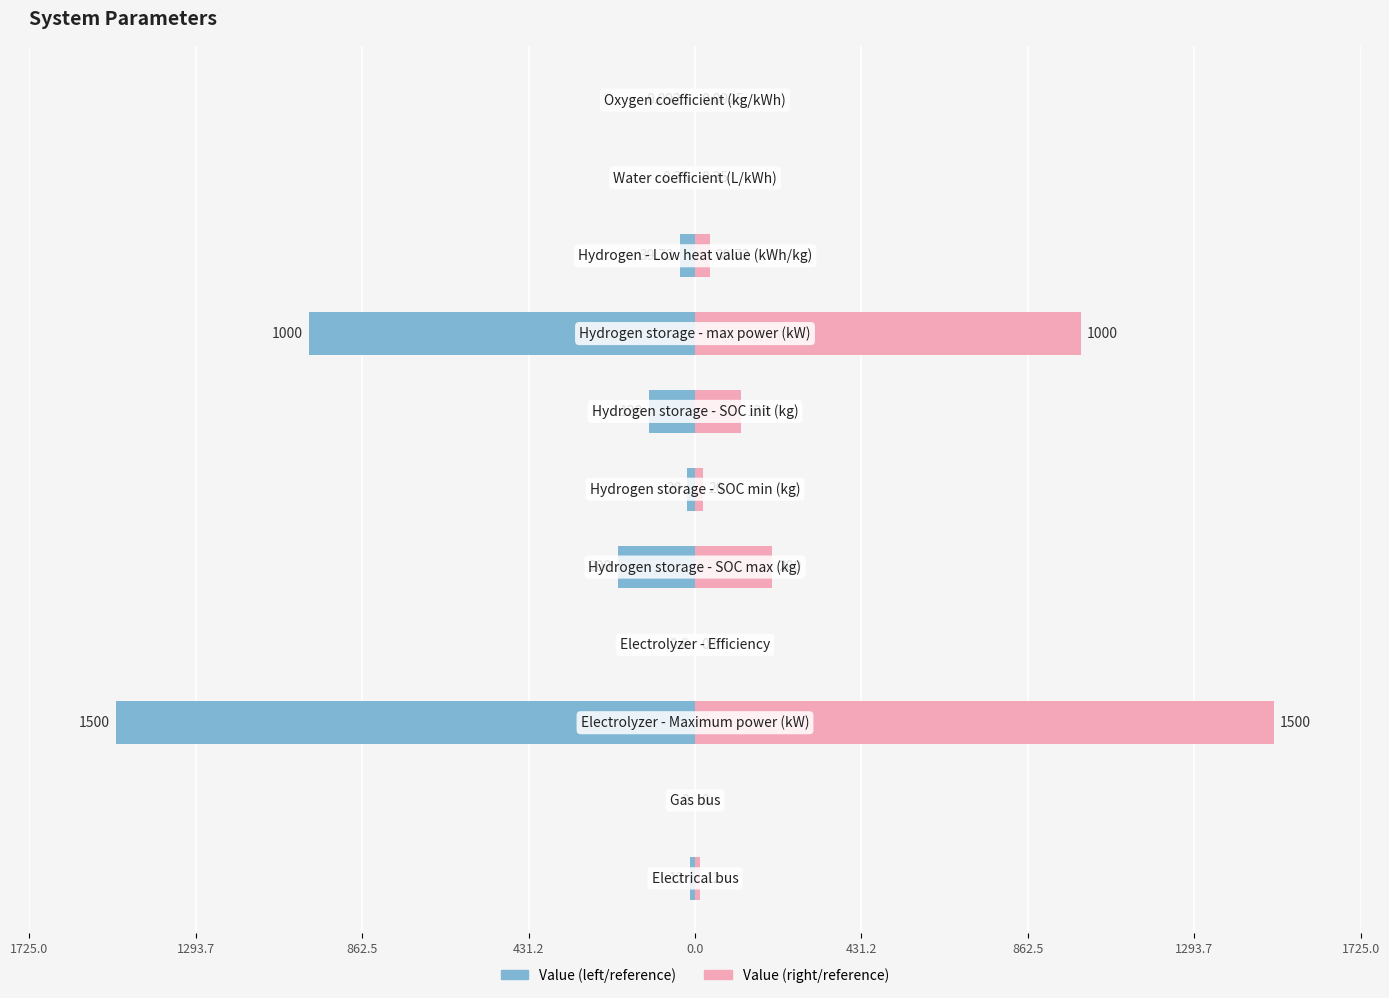

What is the average value of the Value (right) series?

263.0